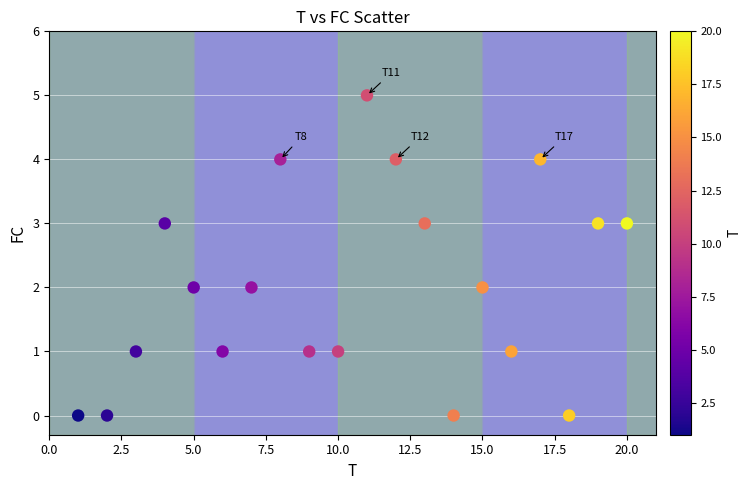

List the coordinates of all points as (Y, X) pairs, reading left to right.

(0, 1)  (0, 2)  (1, 3)  (3, 4)  (2, 5)  (1, 6)  (2, 7)  (4, 8)  (1, 9)  (1, 10)  (5, 11)  (4, 12)  (3, 13)  (0, 14)  (2, 15)  (1, 16)  (4, 17)  (0, 18)  (3, 19)  (3, 20)